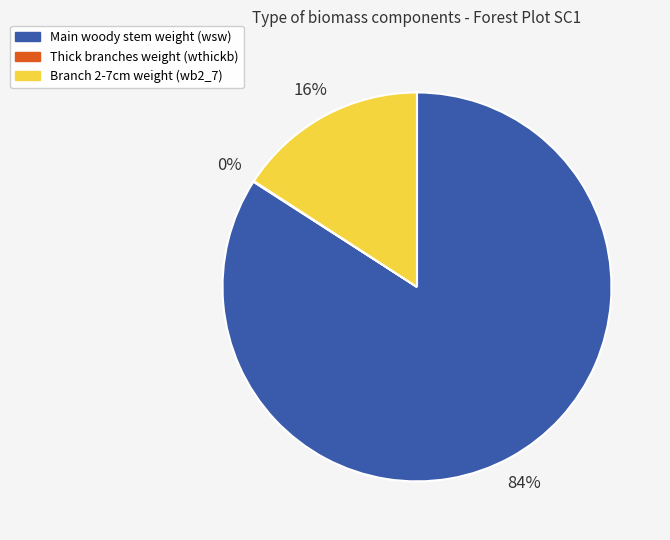

To the nearest percent, what is the average slice percentage?

33%